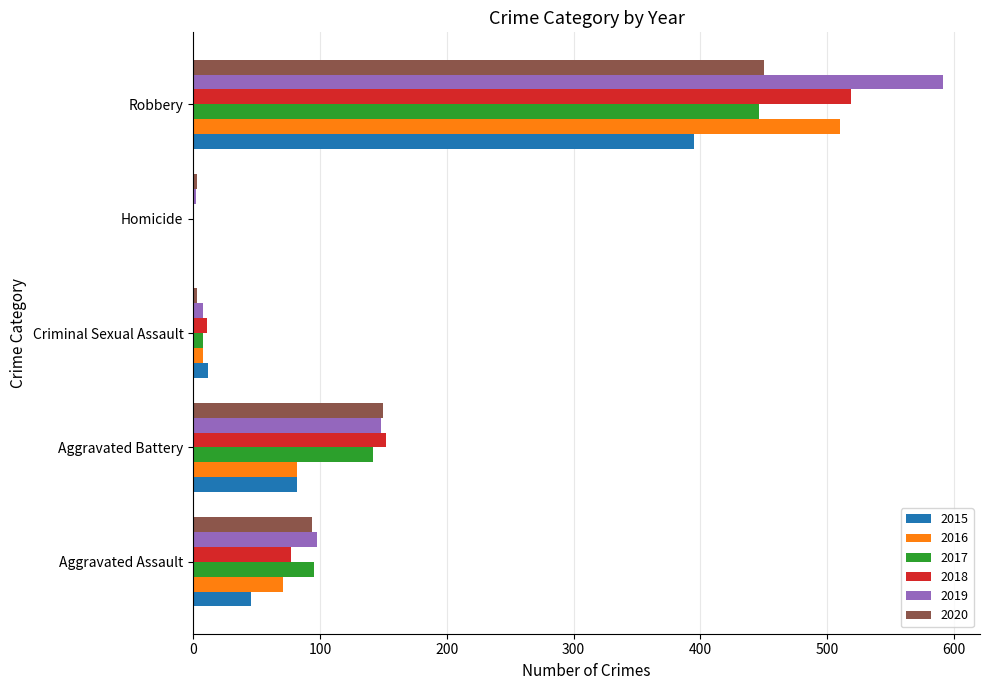

What is the greatest value displayed?

591